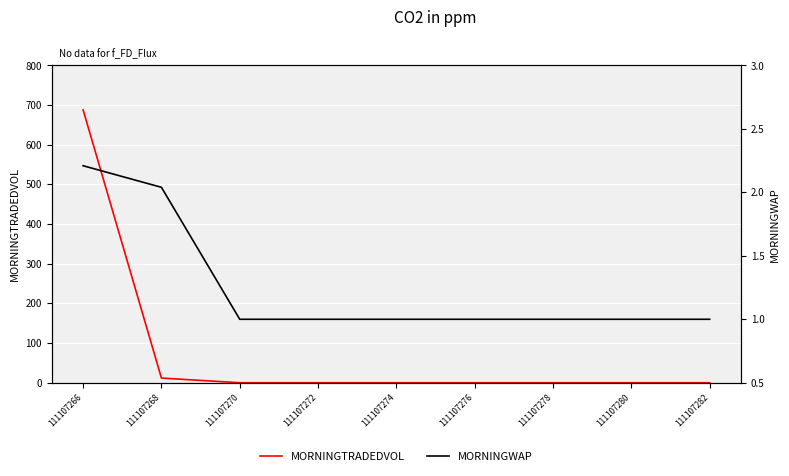

What is the average value of the MORNINGWAP series?

1.2